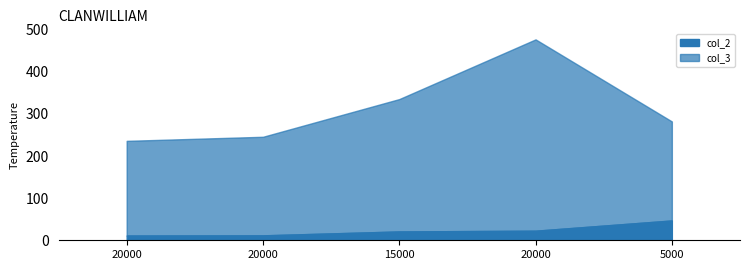

List the series in order of their overall mean, lowest first.

col_2, col_3